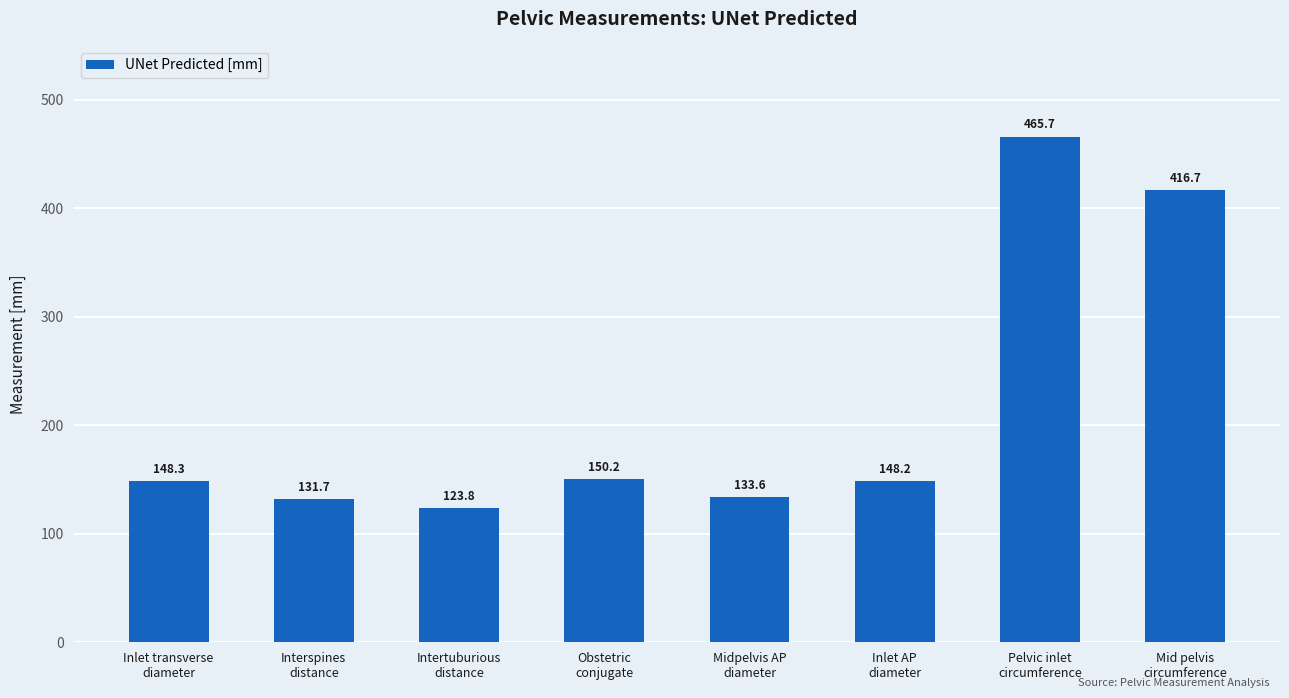

Reading right to left, extract all data points from this chart.

416.7	465.7	148.2	133.6	150.2	123.8	131.7	148.3